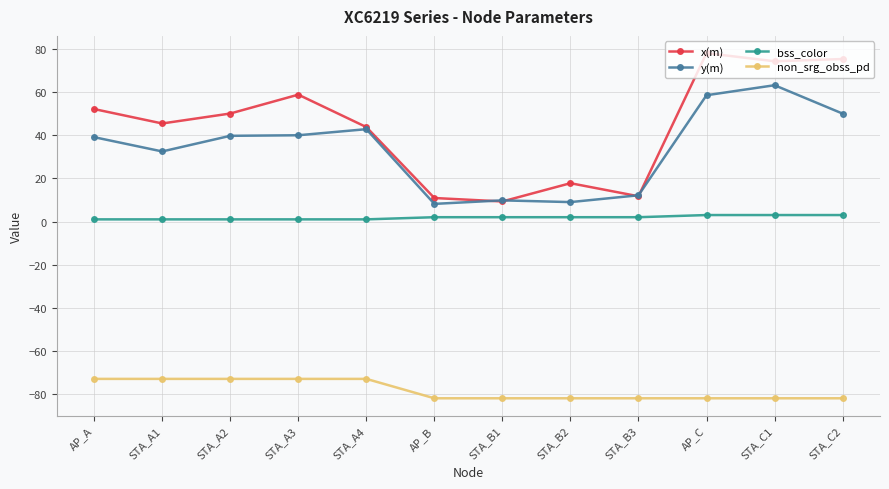

What is the label of the 3rd point from the left?

STA_A2